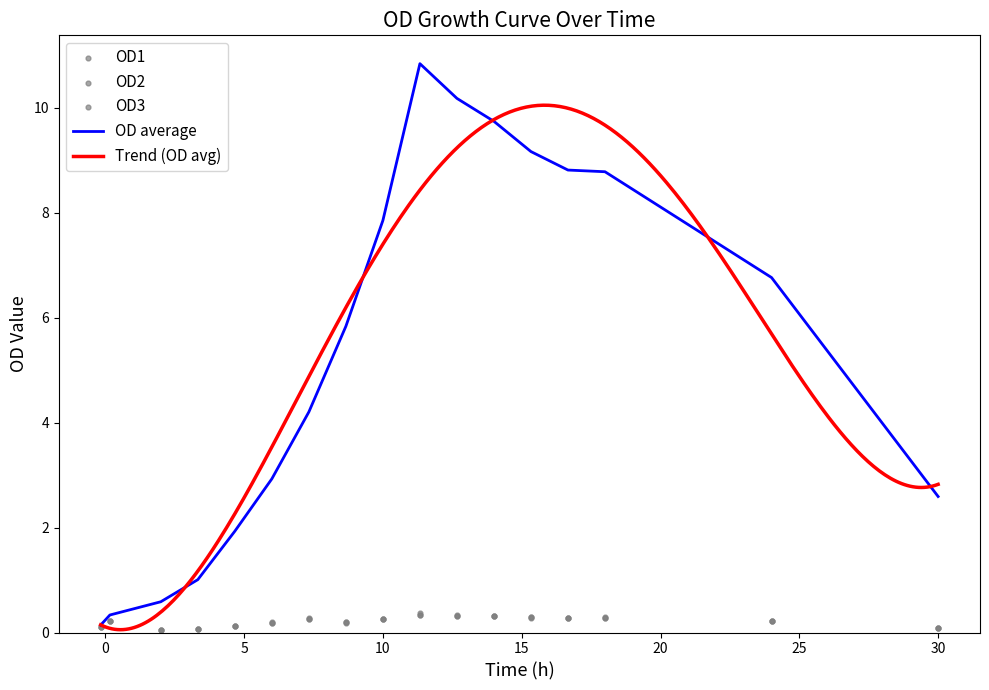

Which series contains the lowest Y value?

OD2